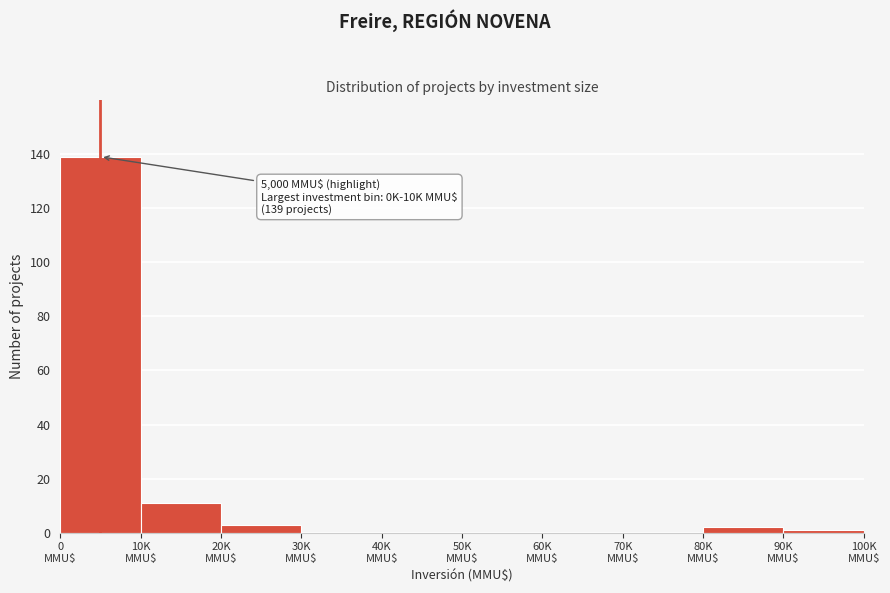

What is the maximum value shown in the chart?

139